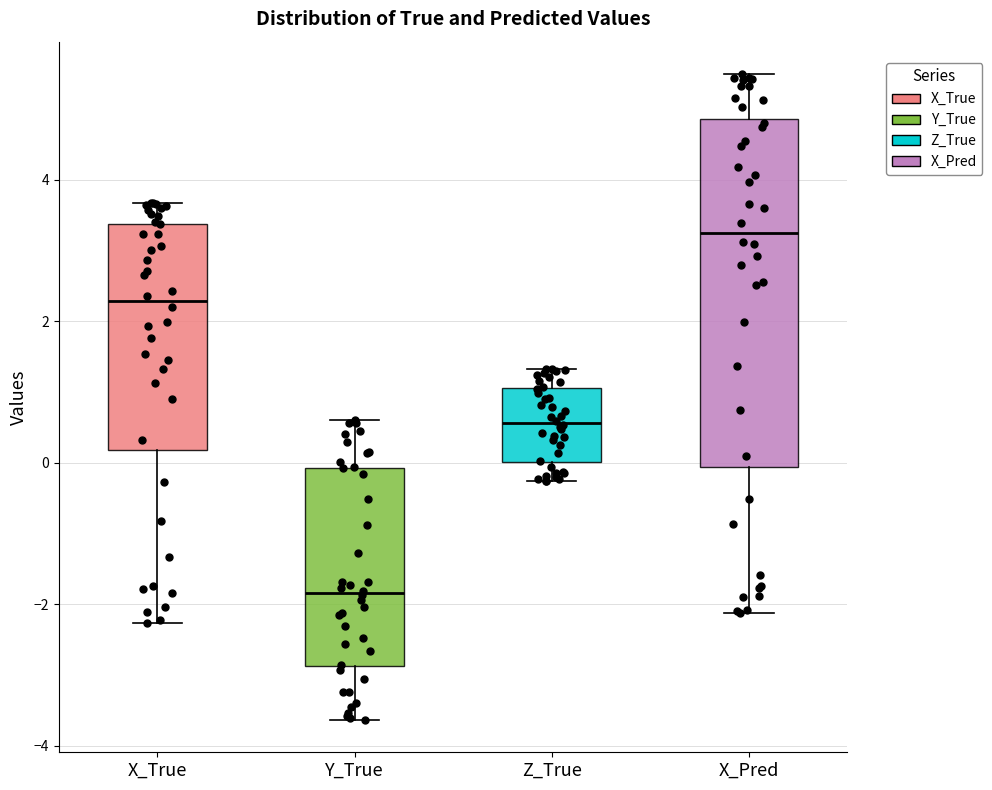

Which box is the tallest, from its lower edge to its upper edge?

X_Pred